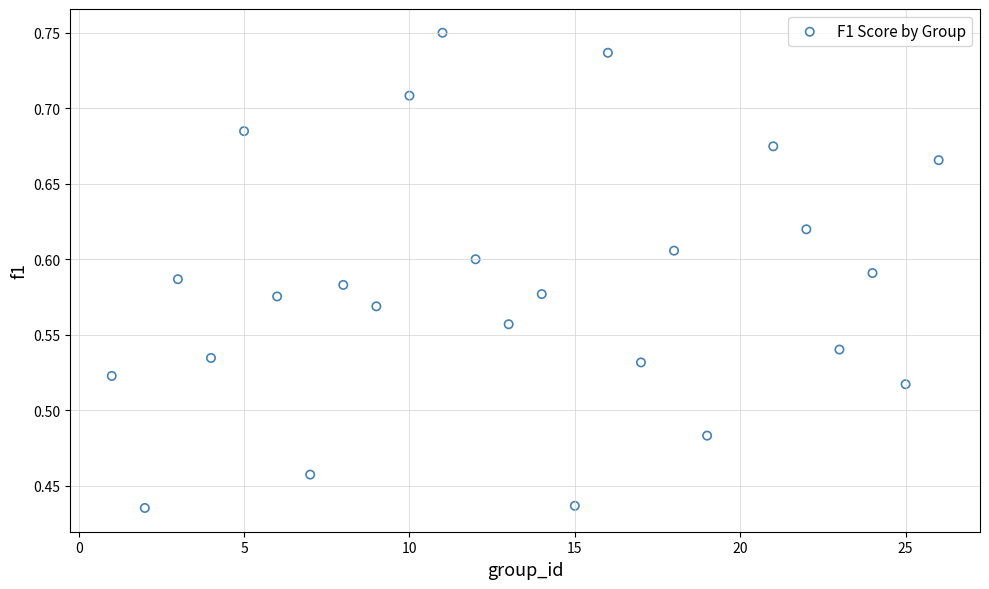

What is the range of Y values (max minus min)?

0.3